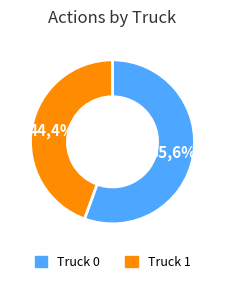

Rank the categories by value from highest to lowest.

Truck 0, Truck 1